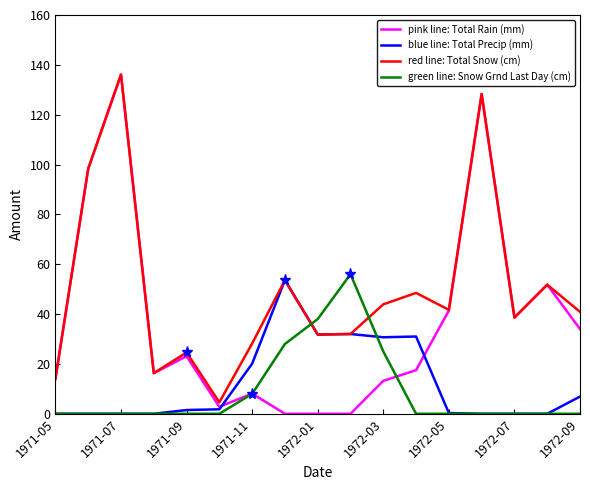

What is the maximum value shown in the chart?

136.1